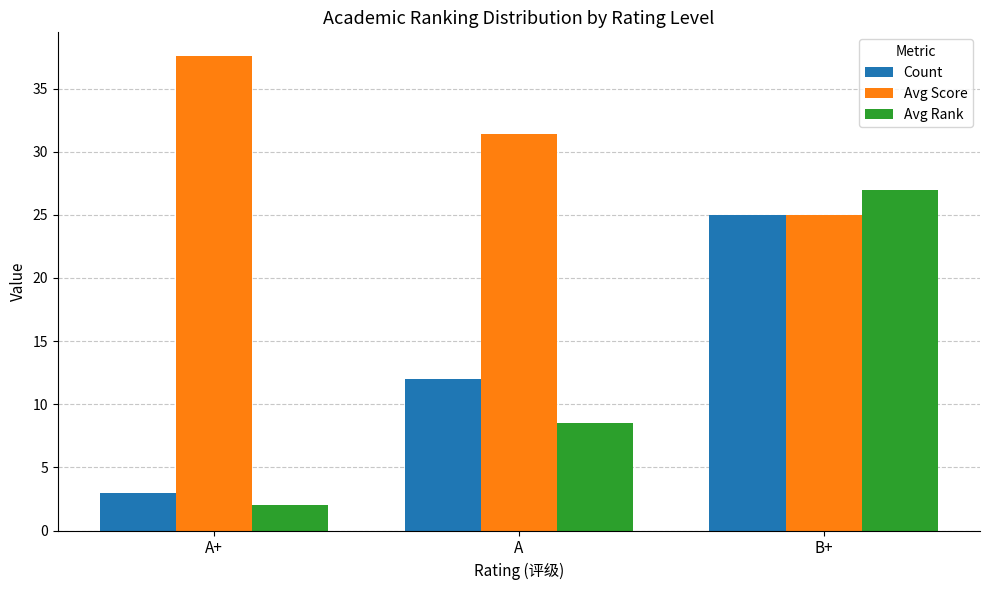

What value does the Count series have at B+?

25.0